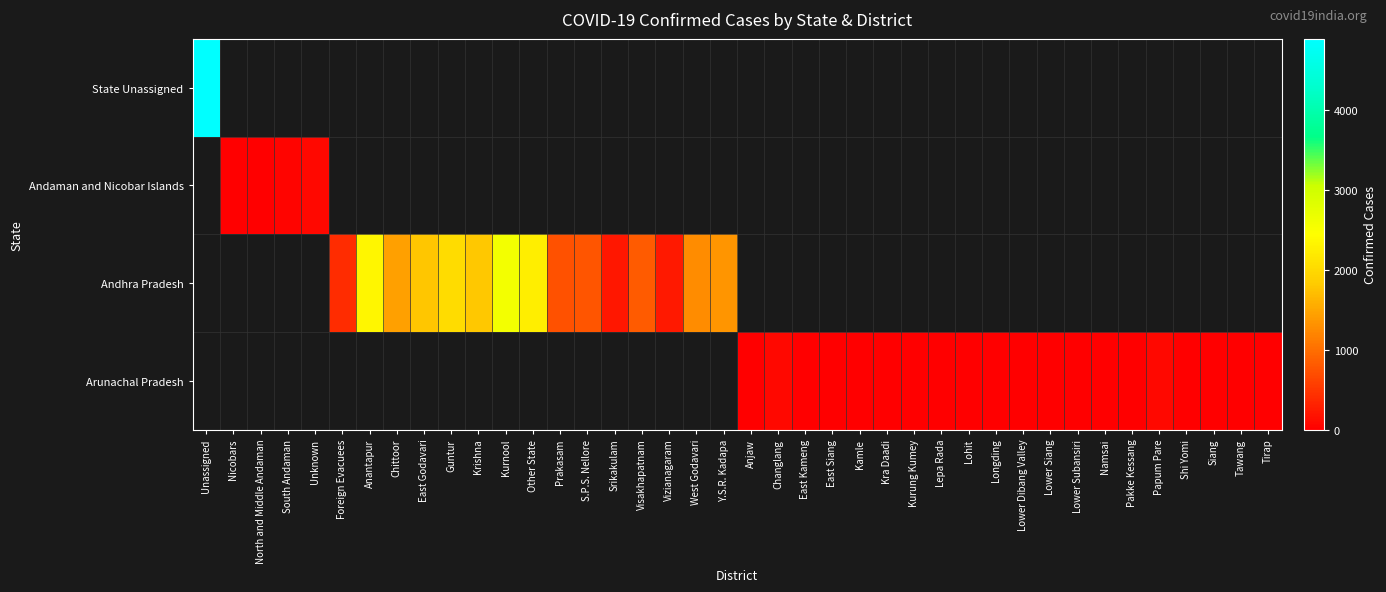

Between Lower Siang and Y.S.R. Kadapa, which is larger?

Y.S.R. Kadapa